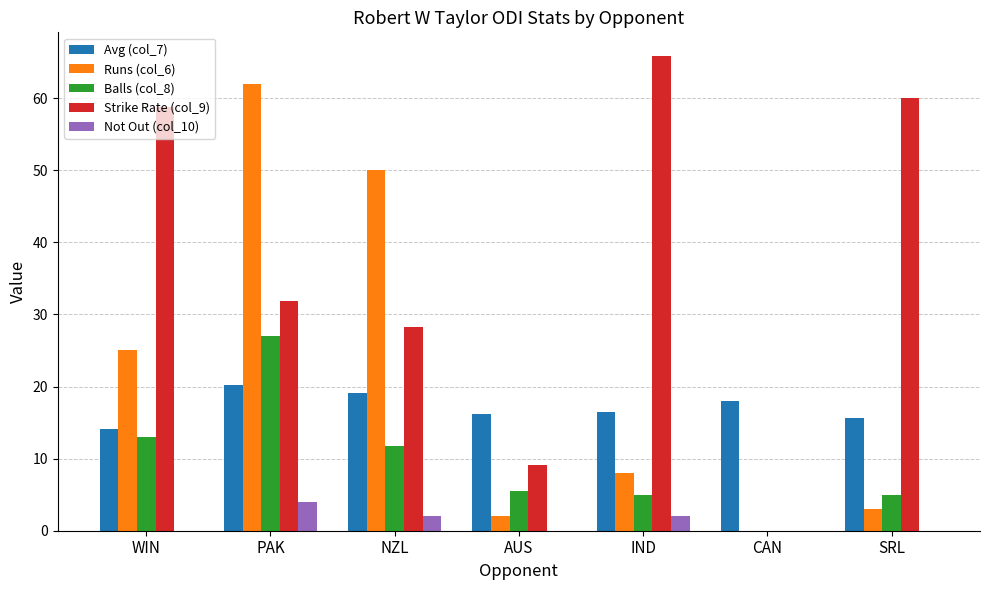

What is the sum of the Avg (col_7) values at SRL and AUS?

31.8